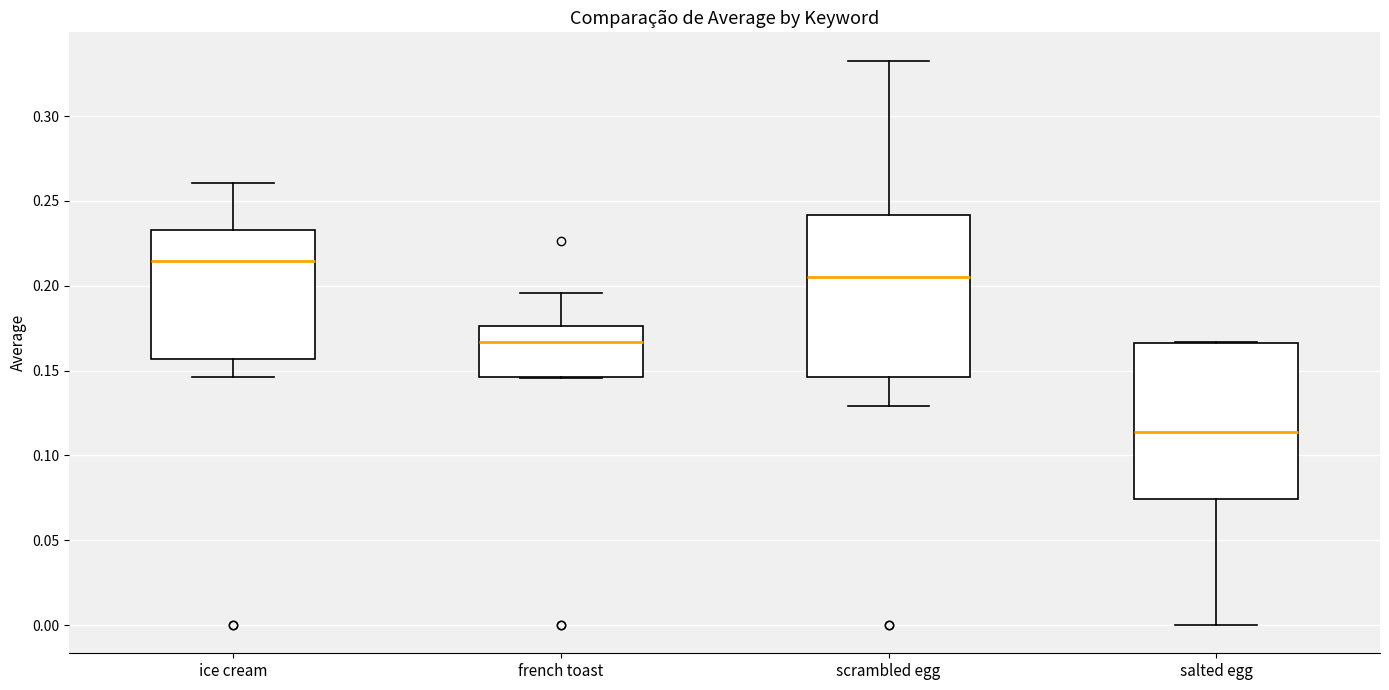

Reading left to right, transcribe this box plot: for each box, give where its median line is, the range the box spans, and where its two whiskers end, as read against the y-axis. The values are not printed on the chart, so give them approximately, as read against the axis.

ice cream: median 0.215, box 0.155 to 0.235, whiskers 0.145 to 0.260
french toast: median 0.165, box 0.145 to 0.175, whiskers 0.145 to 0.195
scrambled egg: median 0.205, box 0.145 to 0.240, whiskers 0.130 to 0.335
salted egg: median 0.115, box 0.075 to 0.165, whiskers 0.000 to 0.165